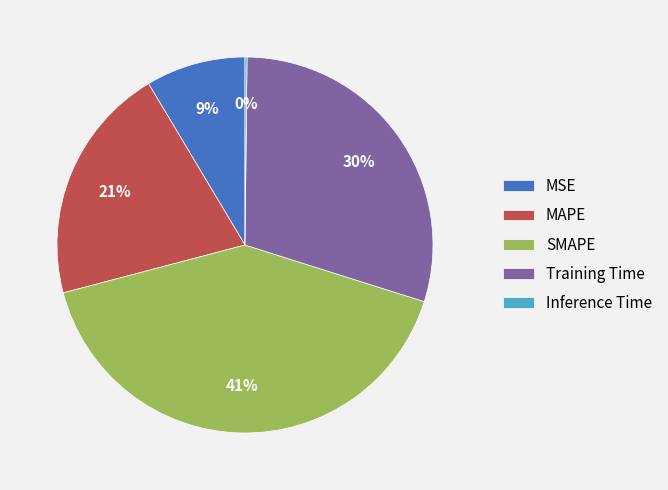

Approximately how many times larger is the value at MSE compared to Training Time?

0.3